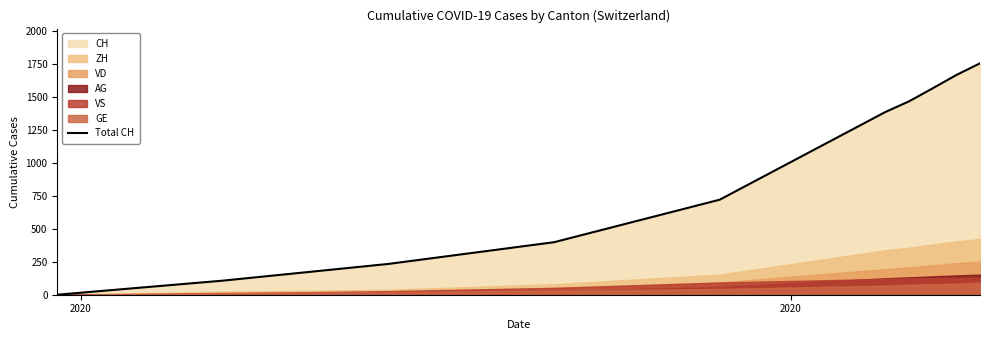

How many data points are less than 1388?

5